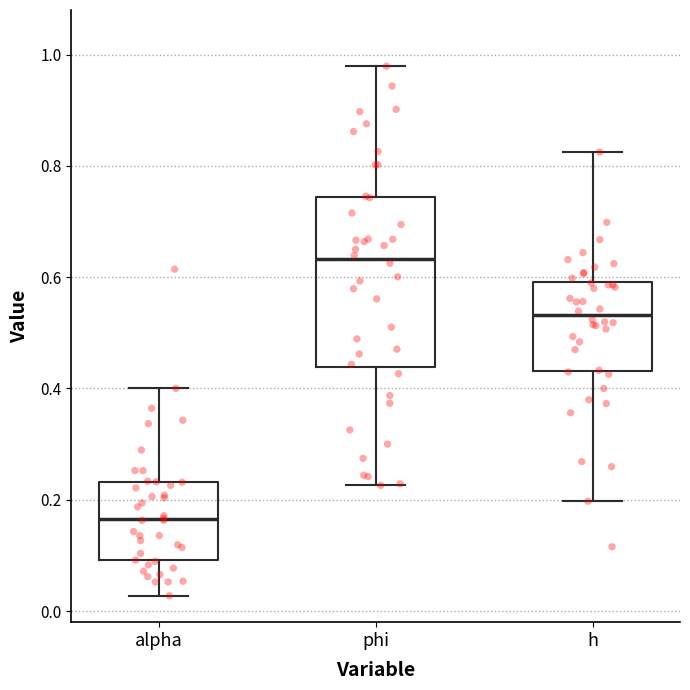

Reading left to right, read every box against the y-axis: the position of its median line, the range the box covers, and the ends of its whiskers. The values are not printed on the chart, so give them approximately, as read against the axis.

alpha: median 0.16, box 0.10 to 0.24, whiskers 0.02 to 0.40
phi: median 0.64, box 0.44 to 0.74, whiskers 0.22 to 0.98
h: median 0.54, box 0.44 to 0.60, whiskers 0.20 to 0.82